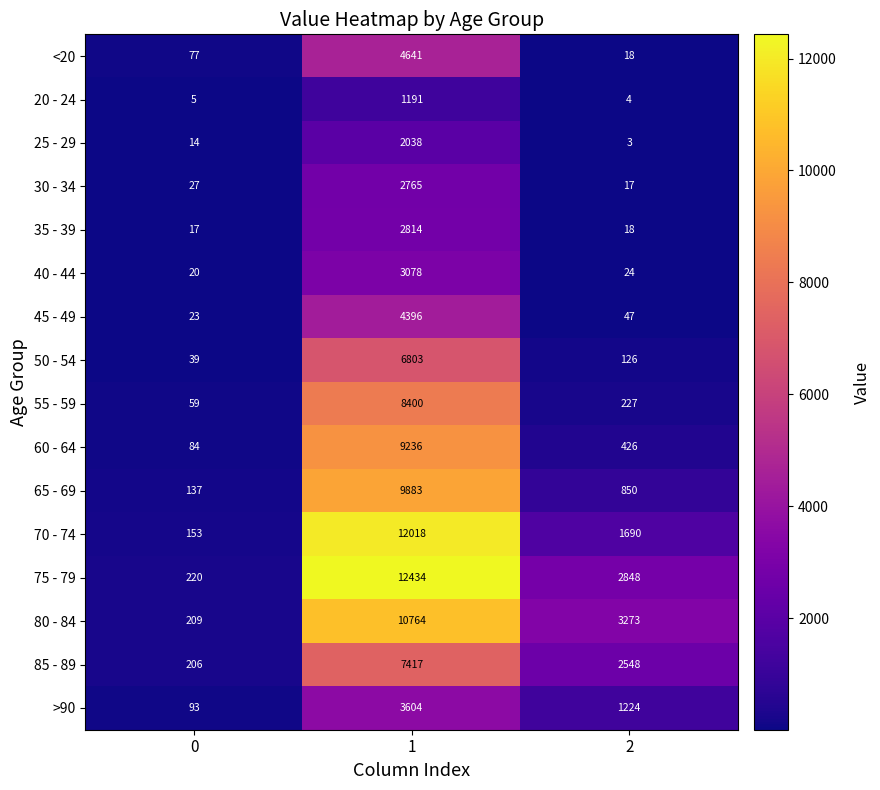

The value of 70 - 74 at 2 is 1690. True or false?

True